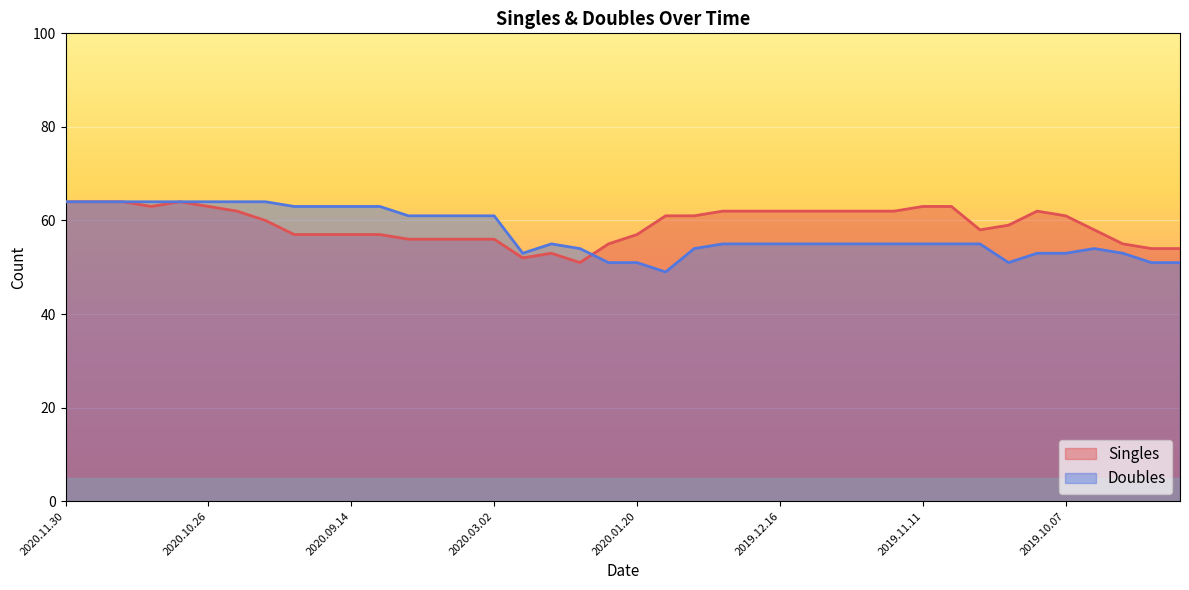

Where is the first local minimum for Doubles?

2020.02.24